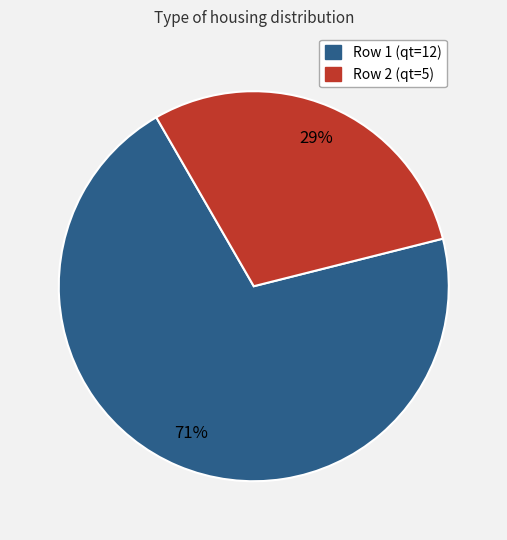

To the nearest percent, what is the average slice percentage?

50%